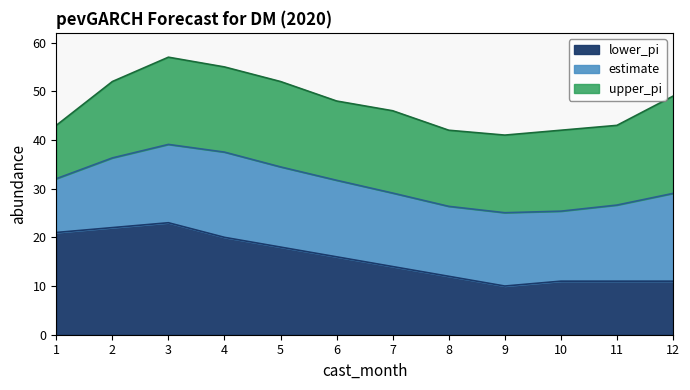

Which series has the largest range (max minus min)?

upper_pi